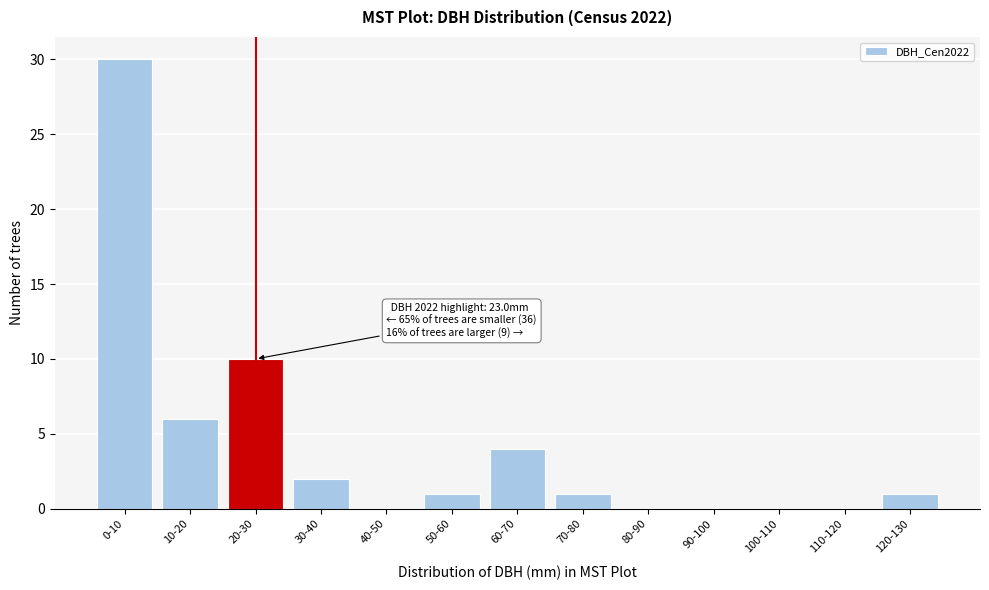

Reading left to right, extract all data points from this chart.

0-10=30	10-20=6	20-30=10	30-40=2	40-50=0	50-60=1	60-70=4	70-80=1	80-90=0	90-100=0	100-110=0	110-120=0	120-130=1